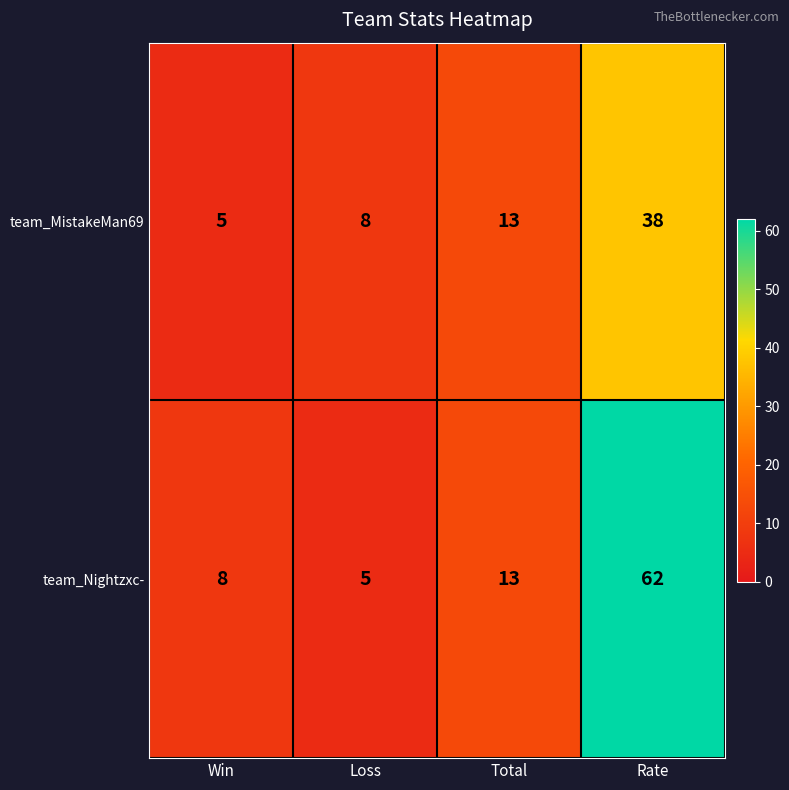

List the series in order of their peak value, highest first.

team_Nightzxc-, team_MistakeMan69